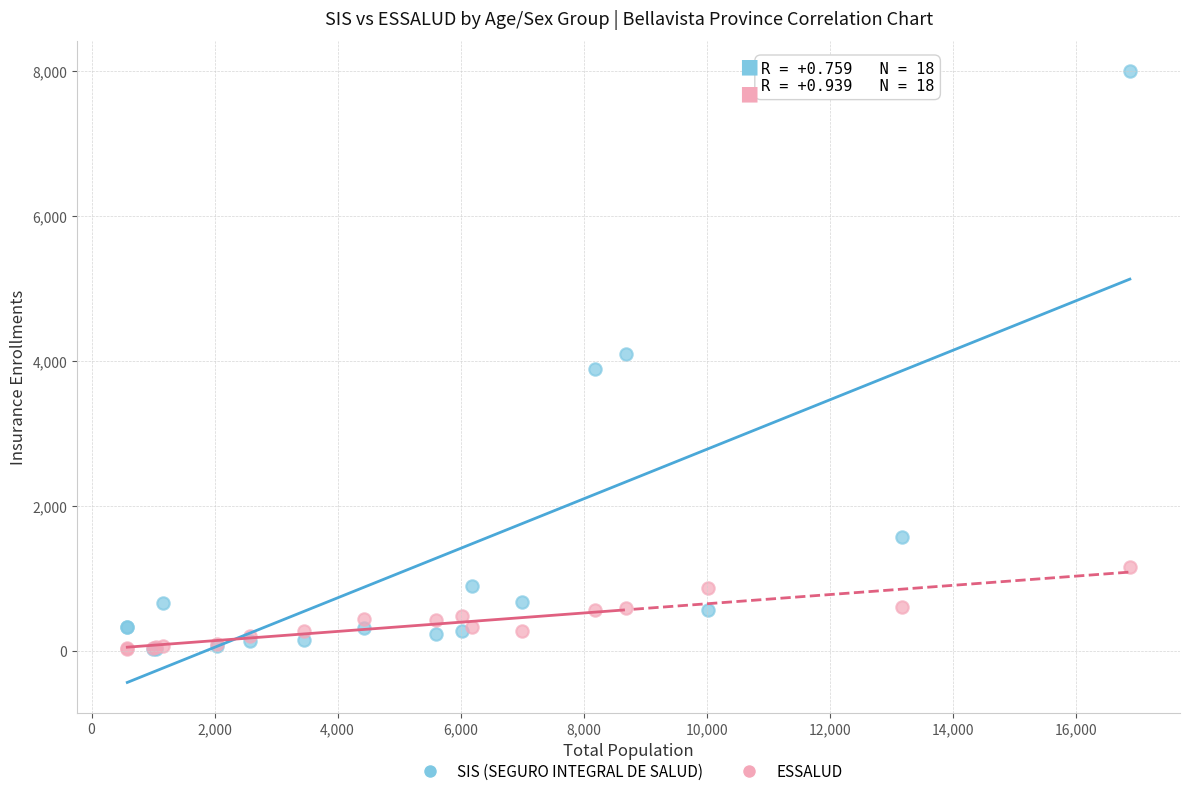

What are all the series names shown in the legend?

SIS (SEGURO INTEGRAL DE SALUD), ESSALUD